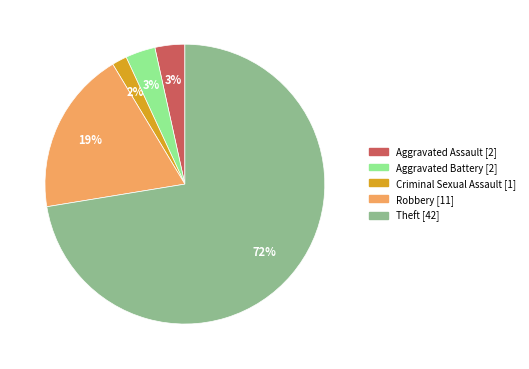

To the nearest percent, what portion does Aggravated Assault represent?

3%